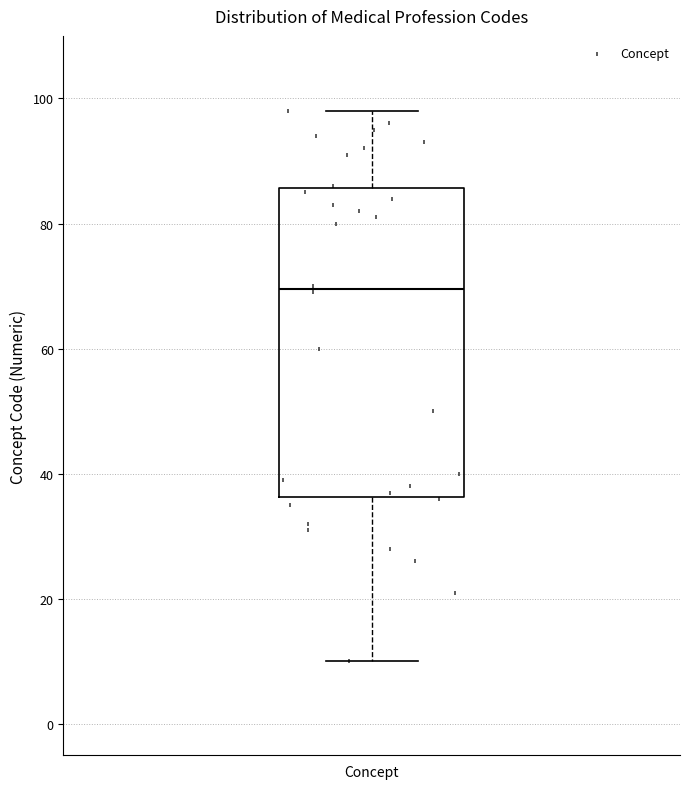

Transcribe this box plot: give where the median line is, the range the box spans, and where the two whiskers end, as read against the y-axis. The values are not printed on the chart, so give them approximately, as read against the axis.

median 70, box 36 to 86, whiskers 10 to 98